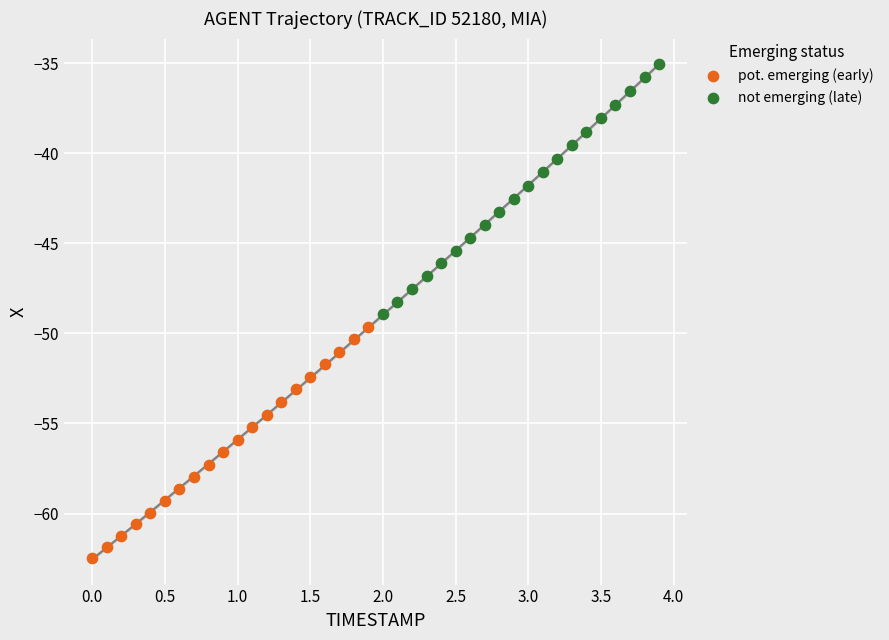

Which series has the widest spread of Y values?

not emerging (late)